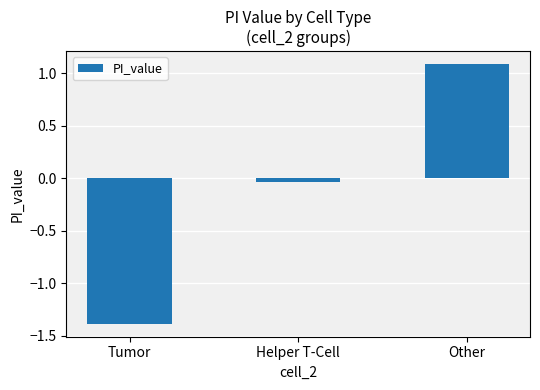

How many values are below zero?

2